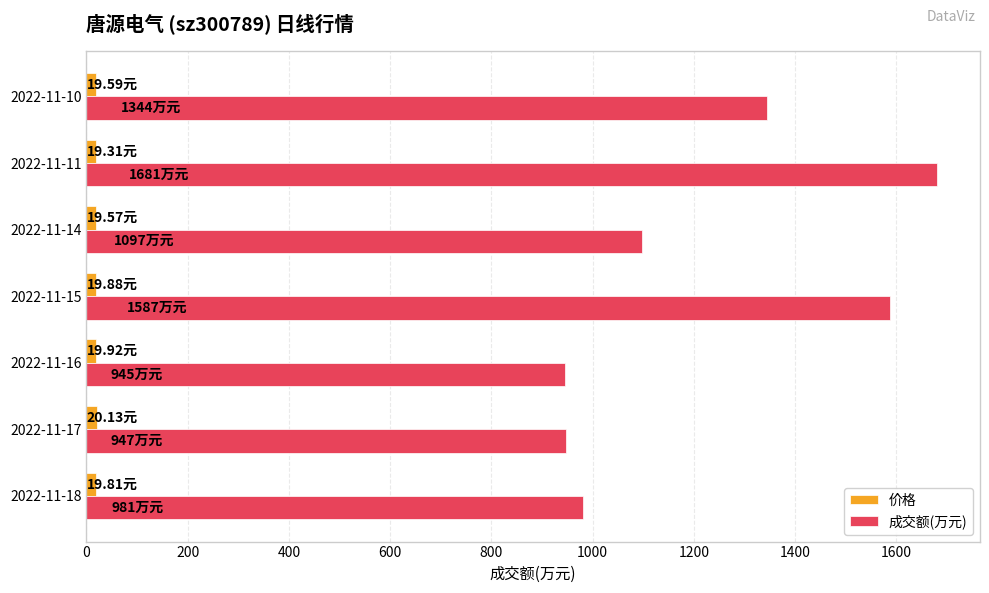

Which label corresponds to the largest value in the chart?

2022-11-11